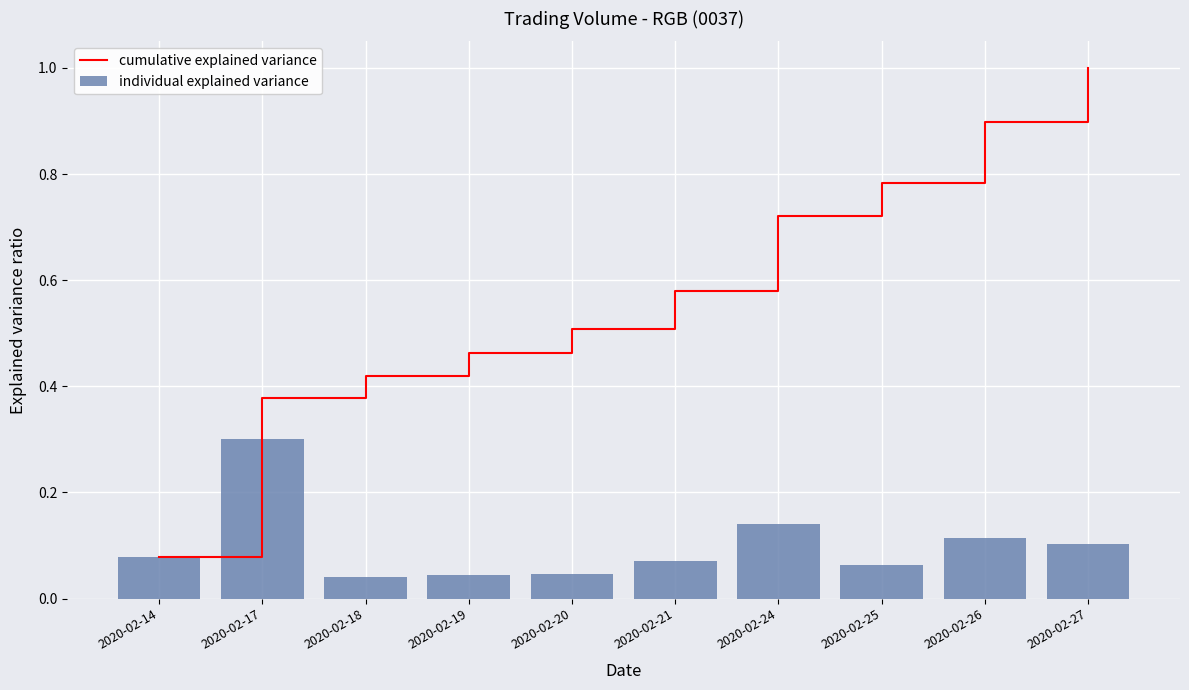

Rank the series by their maximum value, from highest to lowest.

cumulative explained variance, individual explained variance